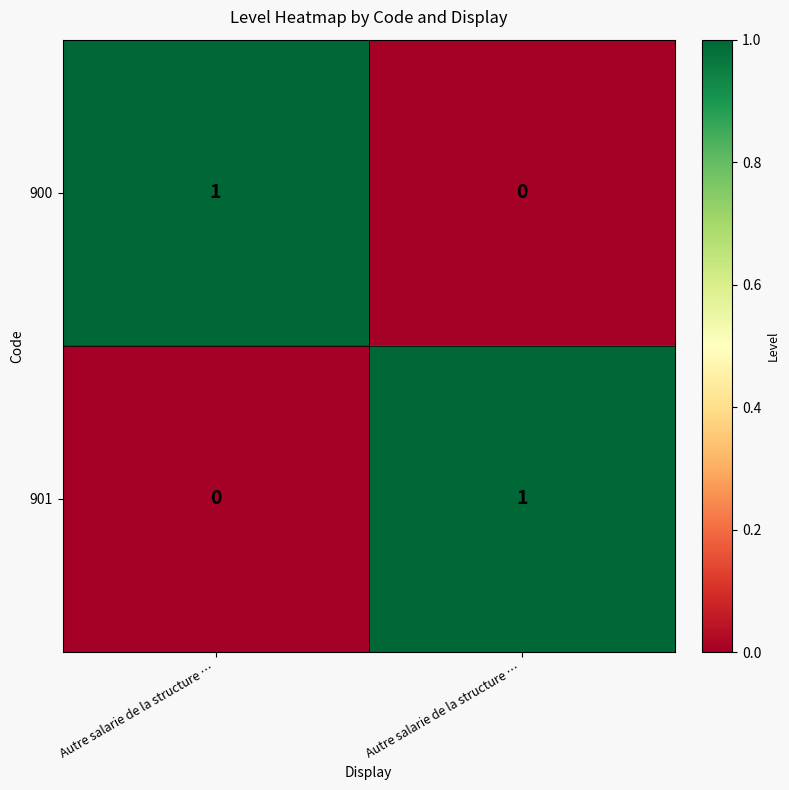

How many positive values does the 900 series have?

1